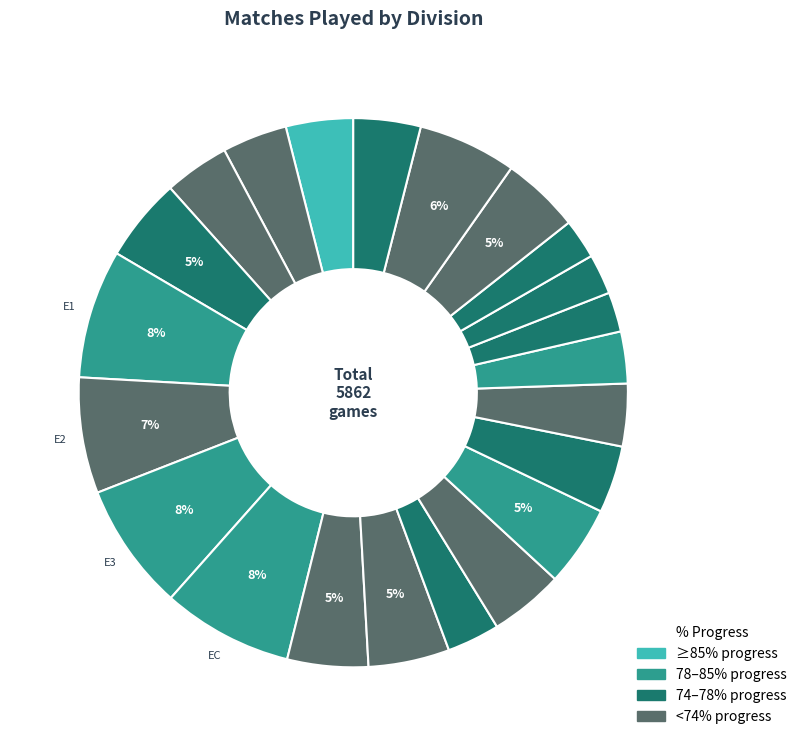

Rank the categories by value from lowest to highest.

SC1, SC3, SC2, SC0, G1, P1, D1, D2, B1, N1, T1, I1, SP1, F1, I2, F2, E0, SP2, E2, E3, E1, EC